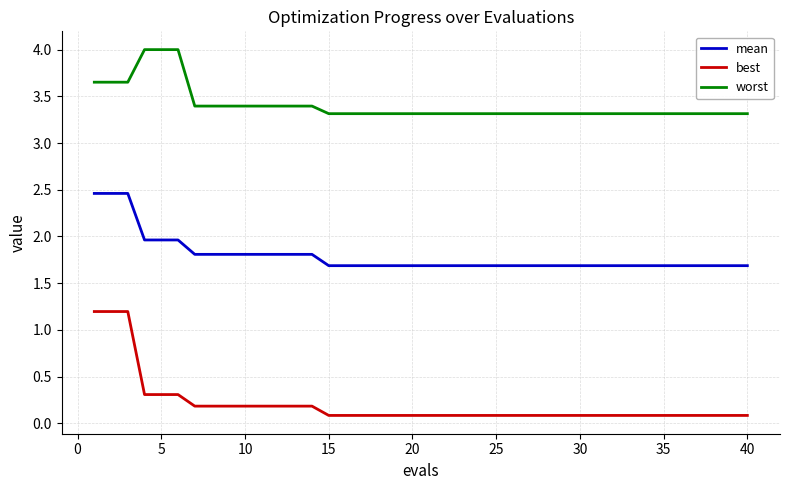

What is the maximum value for mean?

2.5